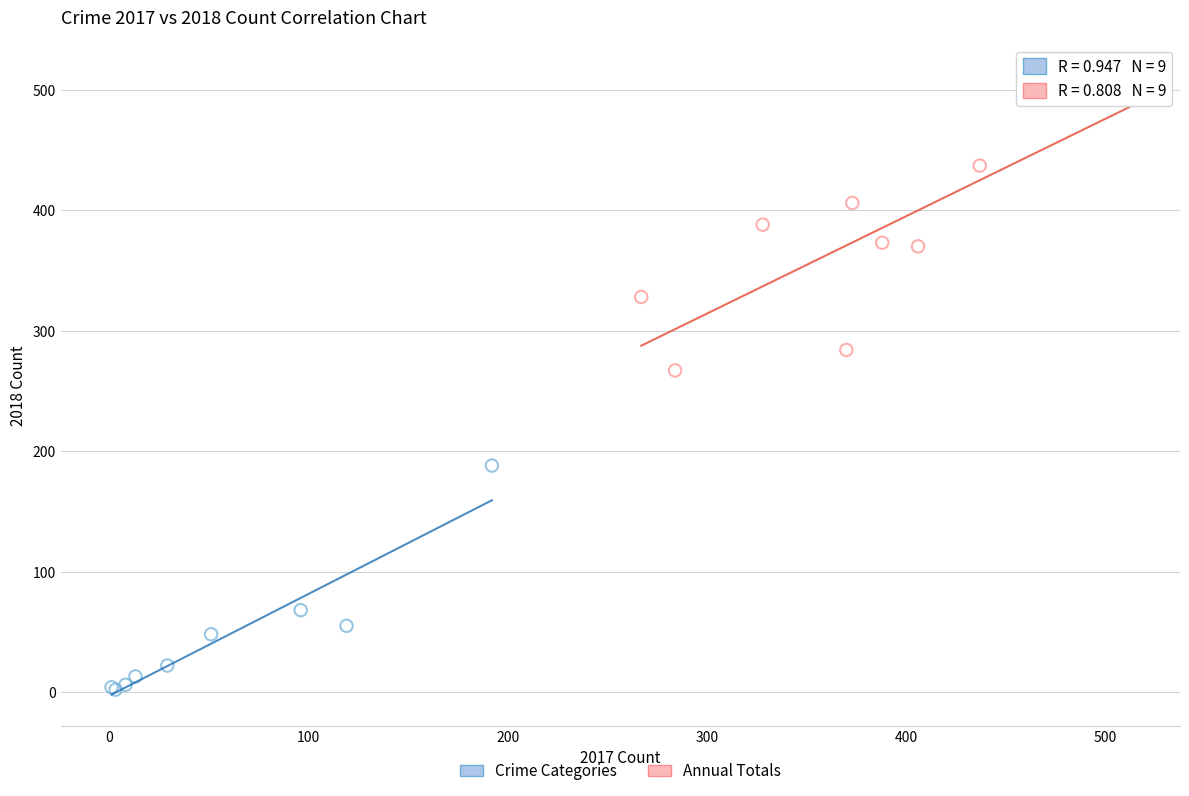

Which series contains the highest Y value?

Annual Totals